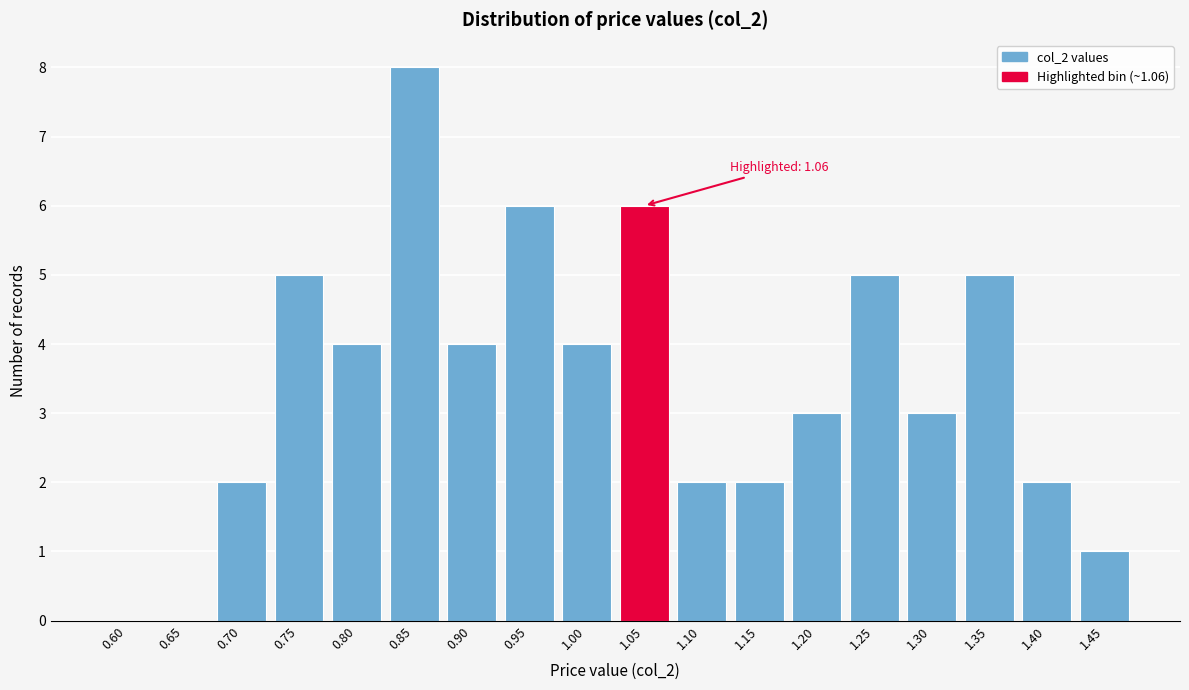

Reading left to right, list all the values displayed in this chart.

0.60=0	0.65=0	0.70=2	0.75=5	0.80=4	0.85=8	0.90=4	0.95=6	1.00=4	1.05=6	1.10=2	1.15=2	1.20=3	1.25=5	1.30=3	1.35=5	1.40=2	1.45=1